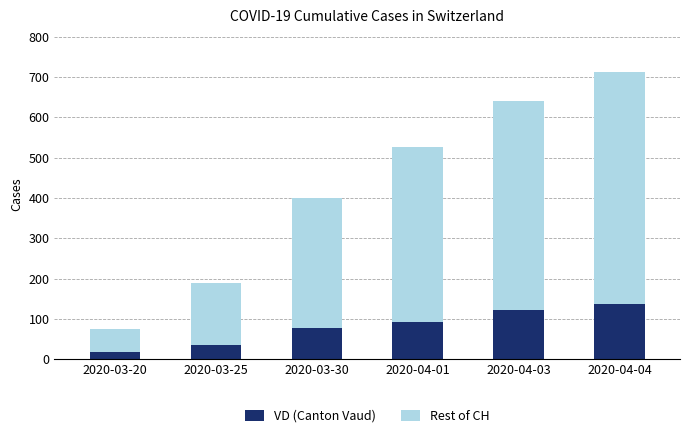

What is the sum of all VD (Canton Vaud) values?

484